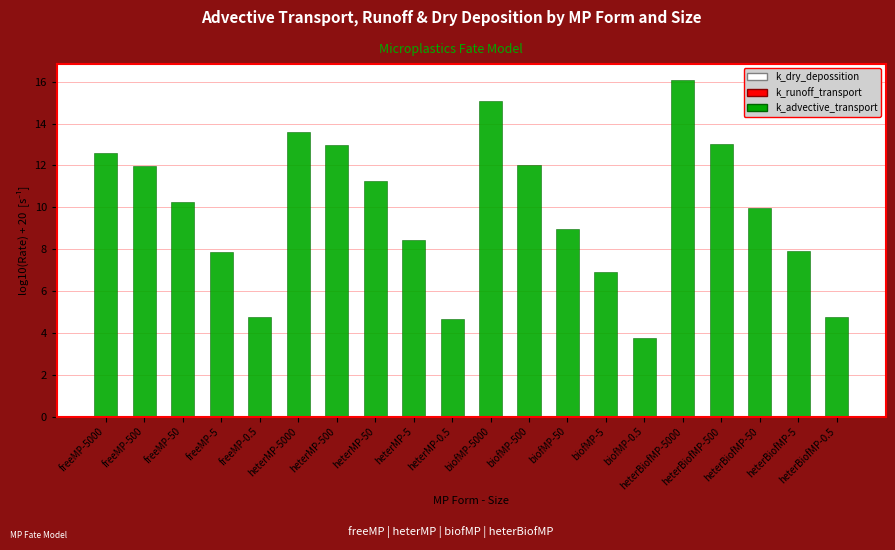

What is the sum of all values?

196.9